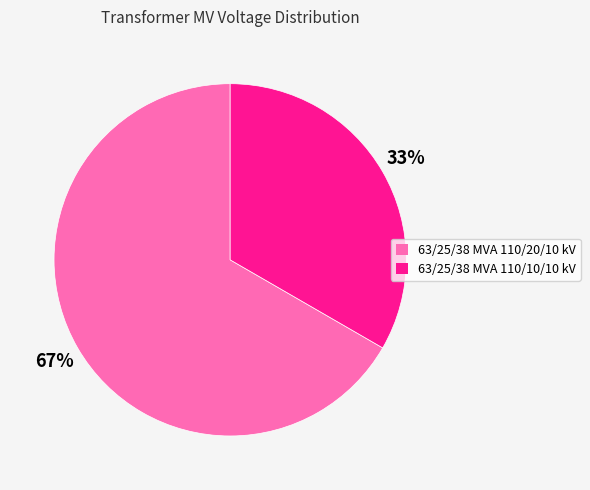

To the nearest percent, what portion does 63/25/38 MVA 110/10/10 kV represent?

33%